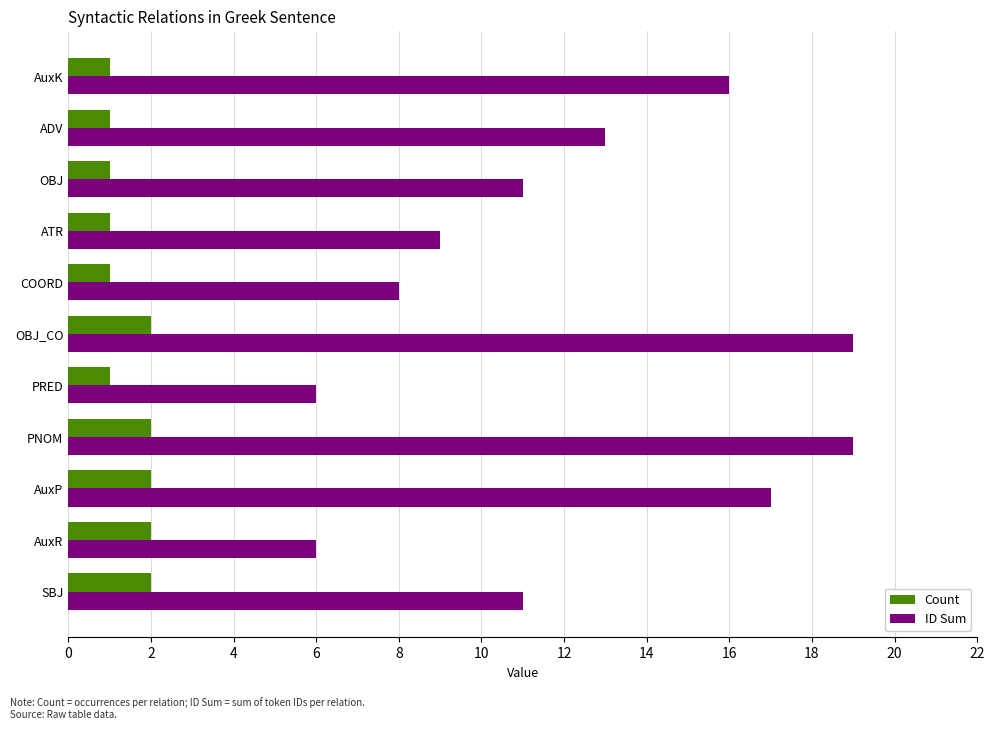

Which series has the largest total across all categories?

ID Sum